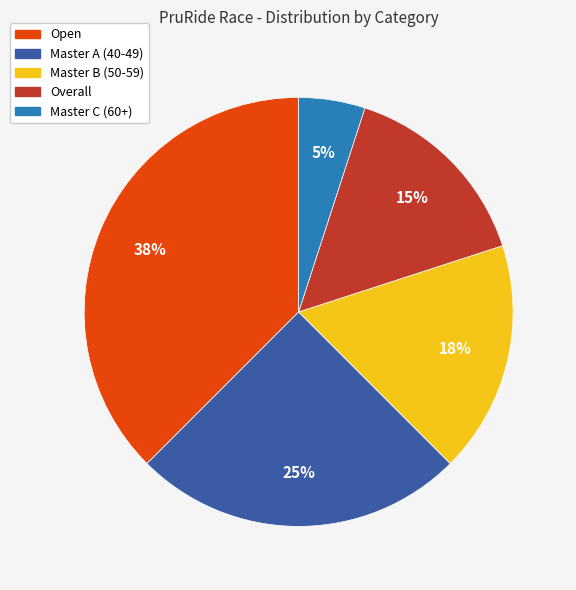

What is the largest slice in the pie chart?

Open